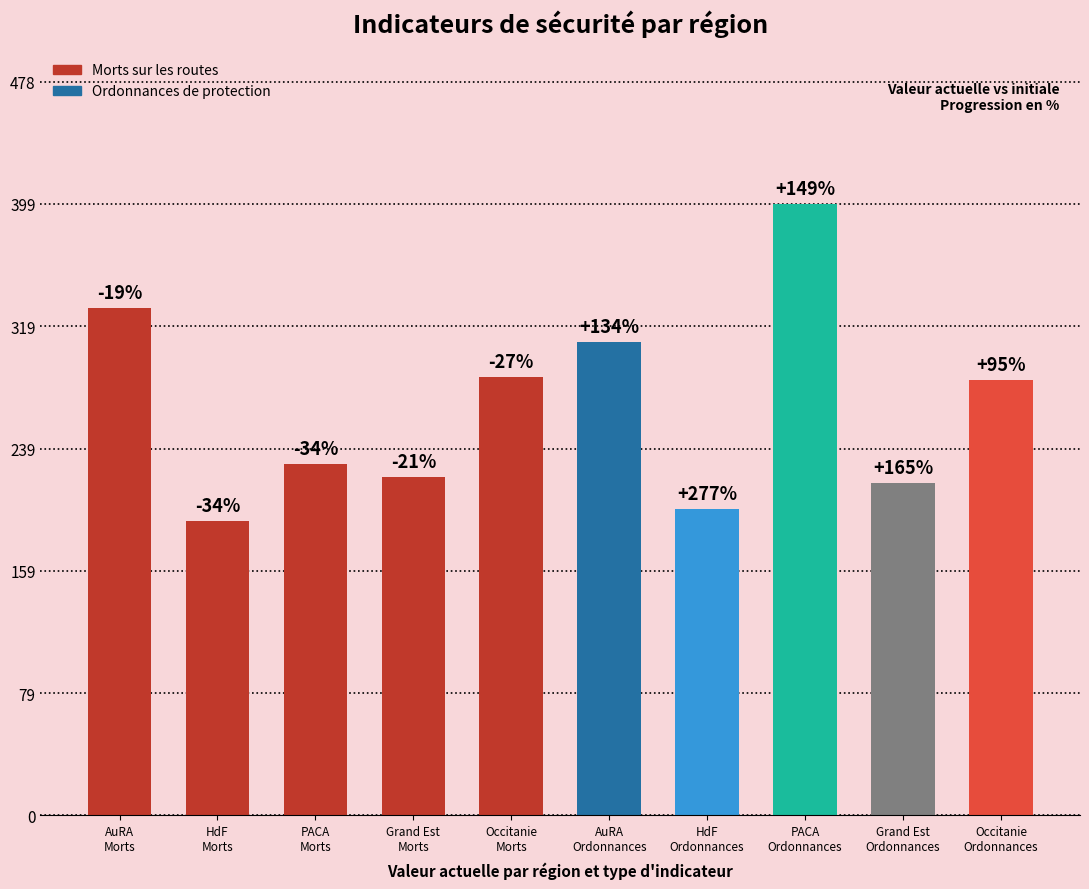

What is the difference between the values at Grand Est
Ordonnances and Occitanie
Ordonnances?

67